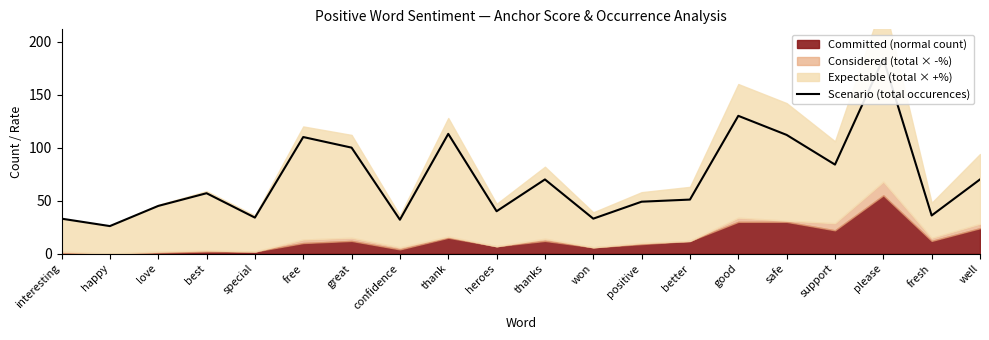

What is the value of the 8th point from the left?

32